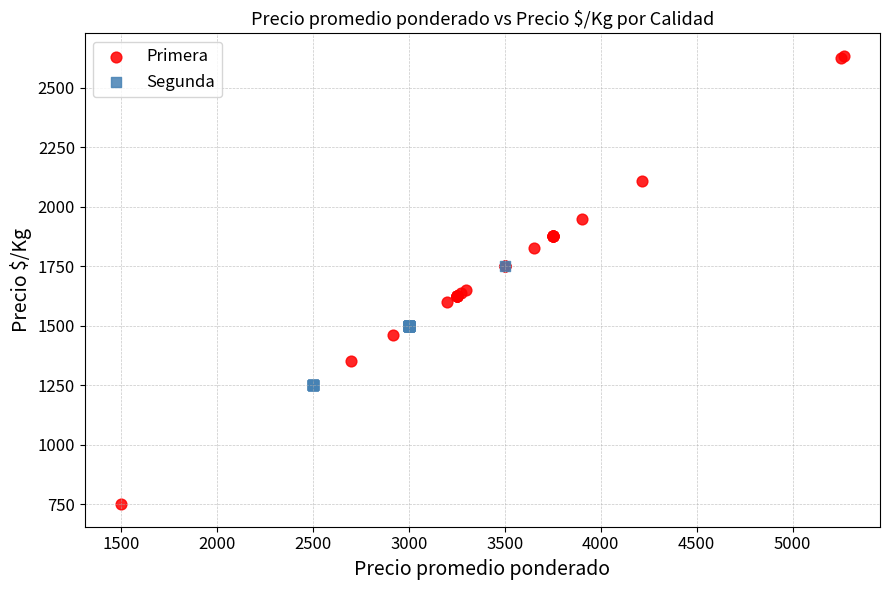

Which series has the largest Y range (max minus min)?

Primera